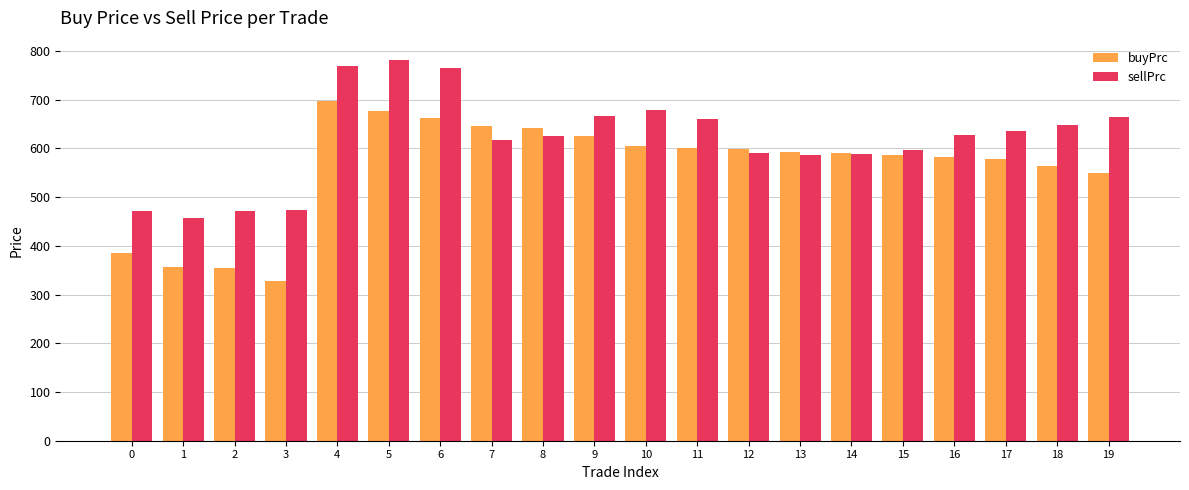

Which series has the largest total across all categories?

sellPrc